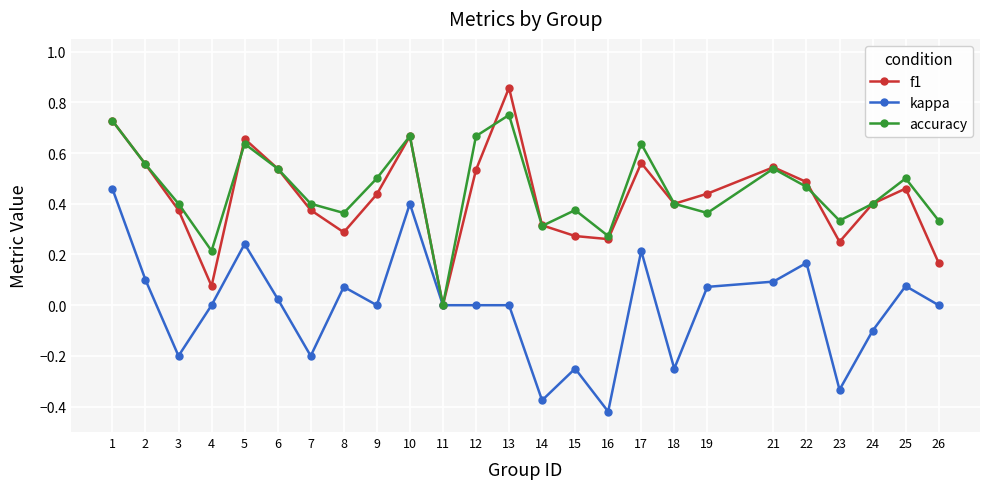

Which category has the lowest value in the f1 series?

11